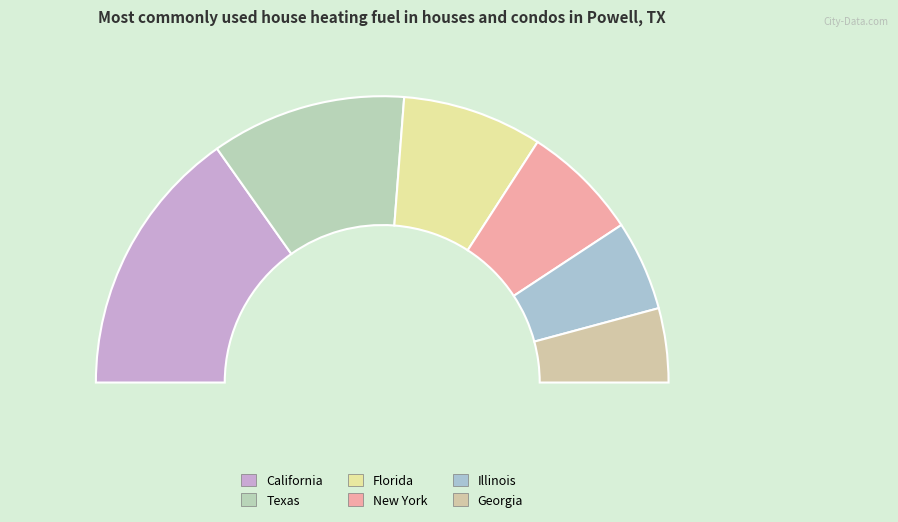

Count the number of slices in the pie.

6